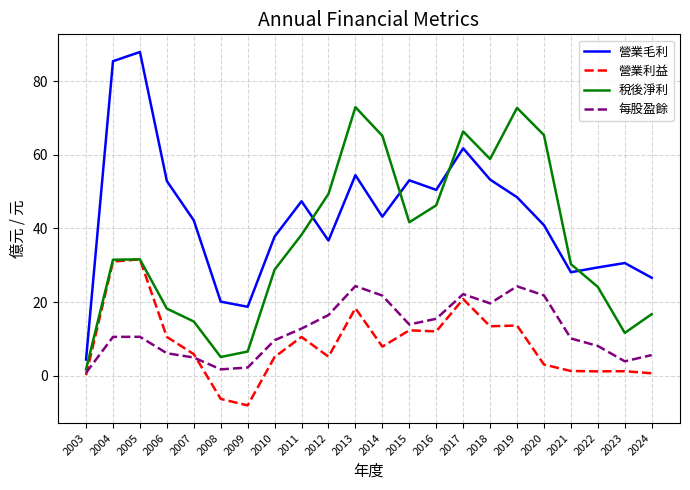

Rank the series by their maximum value, from lowest to highest.

每股盈餘, 營業利益, 稅後淨利, 營業毛利